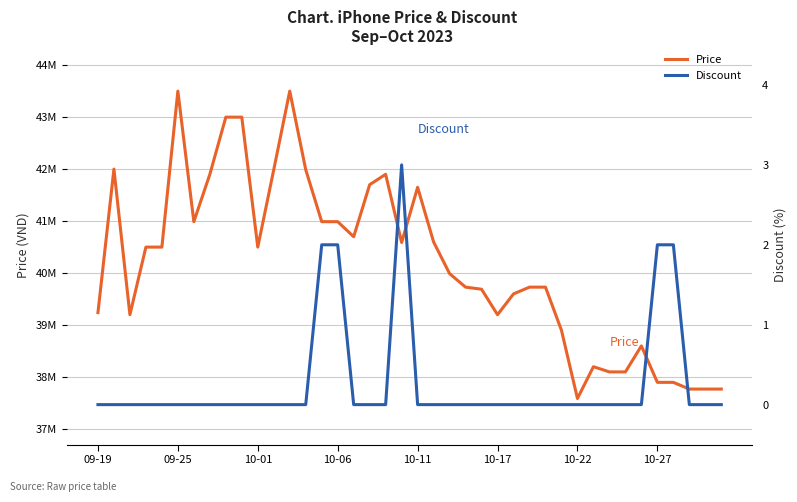

How many lines are shown in the chart?

2